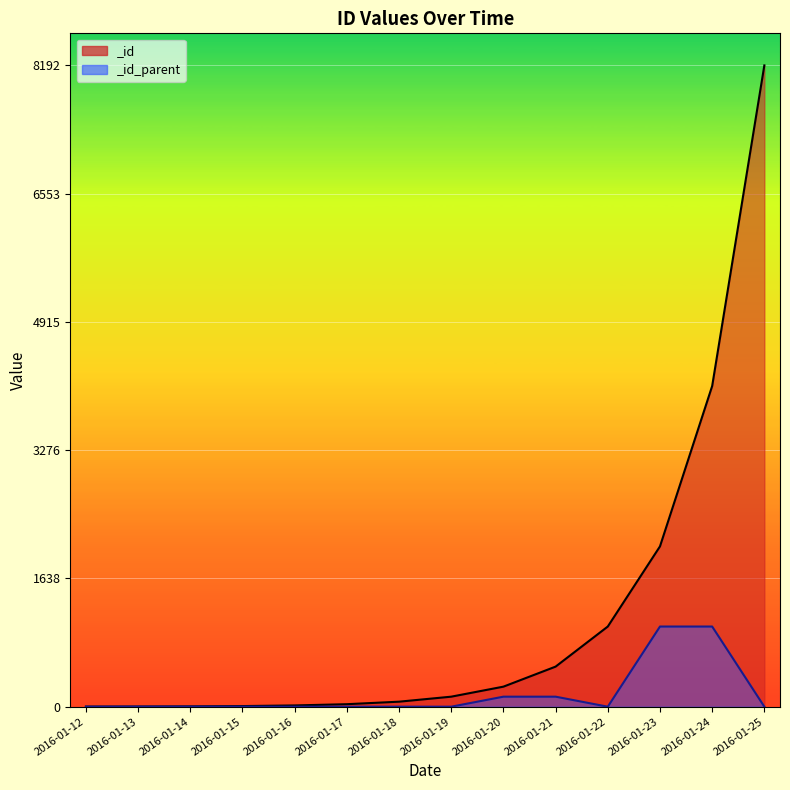

Which series has the largest total across all categories?

_id